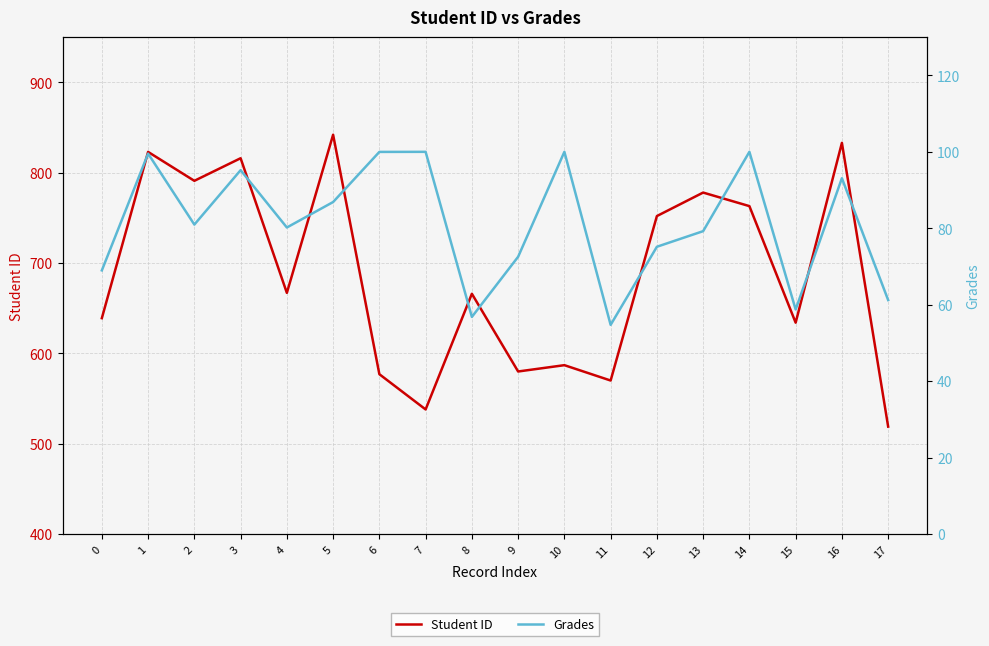

Which has a higher value, 3 or 0?

3